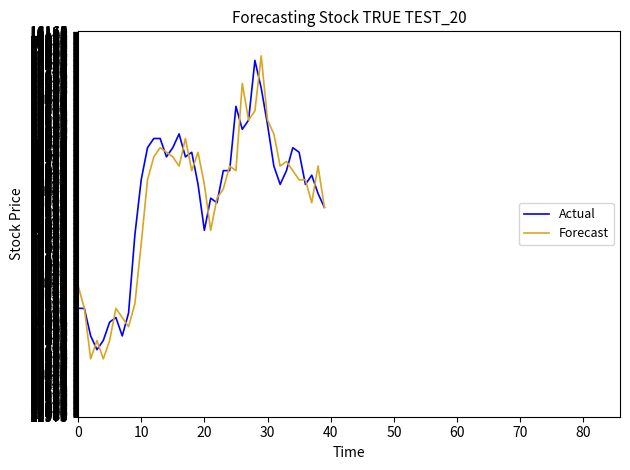

What is the maximum value for Actual?

15850